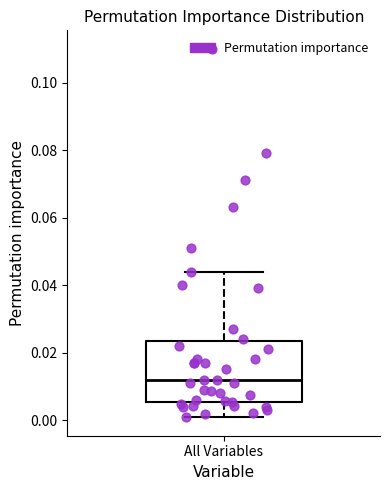

Transcribe this box plot: give where the median line is, the range the box spans, and where the two whiskers end, as read against the y-axis. The values are not printed on the chart, so give them approximately, as read against the axis.

median 0.012, box 0.006 to 0.024, whiskers 0.000 to 0.044